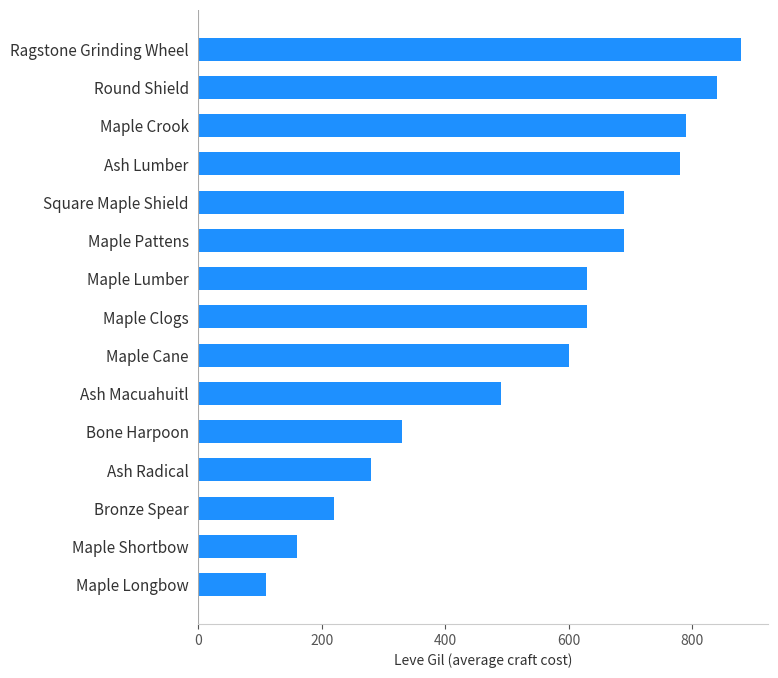

The chart shows a value of 65 at Ash Radical. True or false?

False